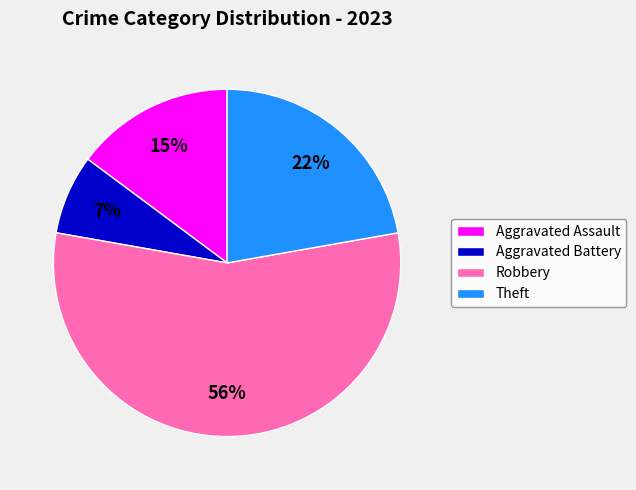

Do Aggravated Battery and Aggravated Assault together represent more than half of the pie?

No